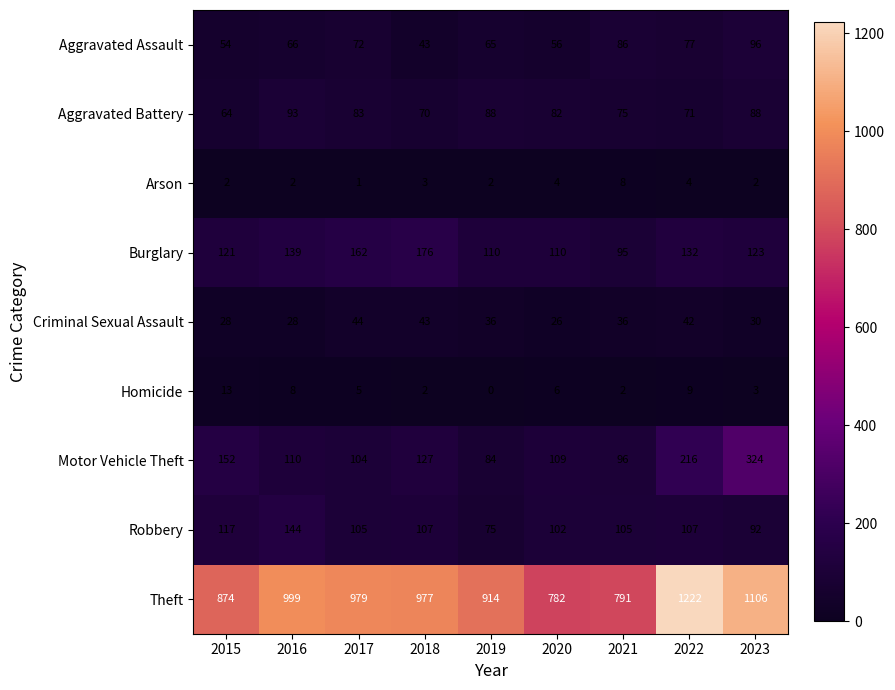

What is the approximate value of Motor Vehicle Theft at 2019, to the nearest 50?

100